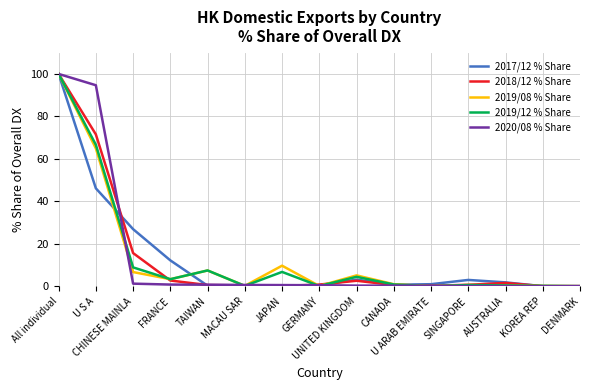

Does the chart display data point markers on the line(s)?

No